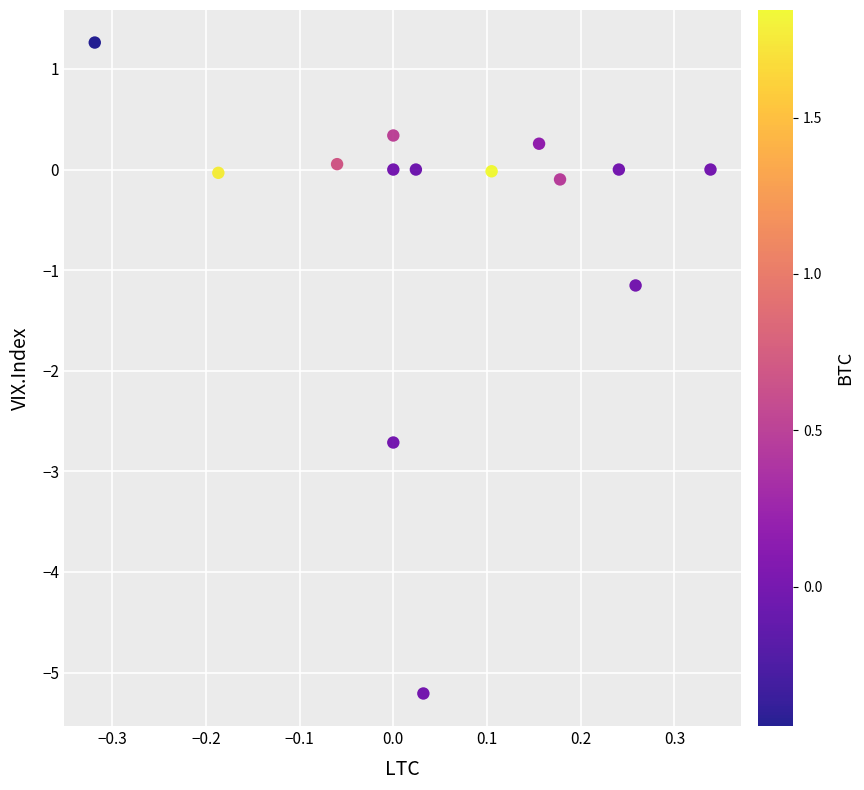

What is the range of Y values (max minus min)?

6.5